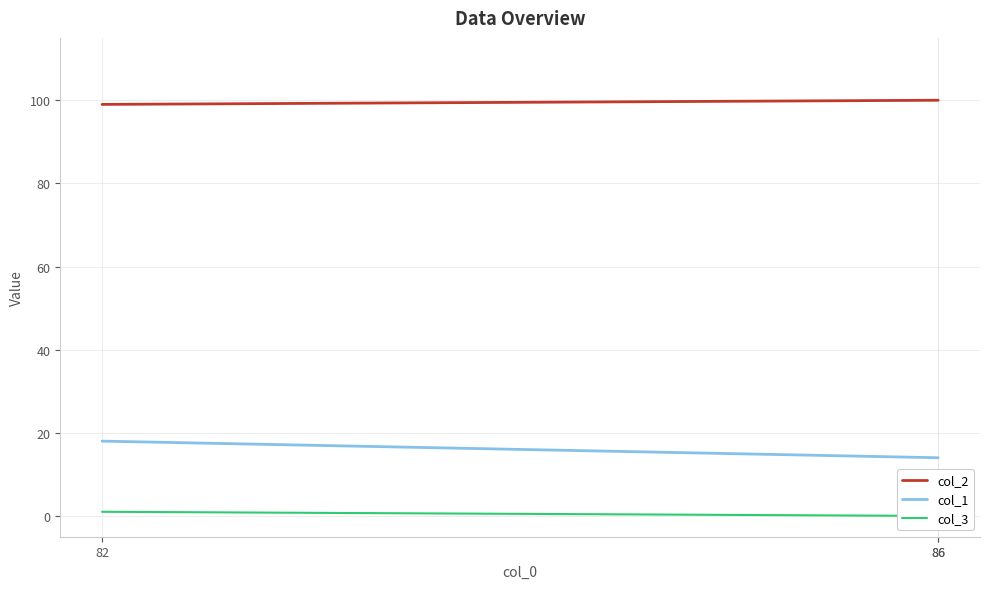

At which category does the chart reach its peak across all series?

86